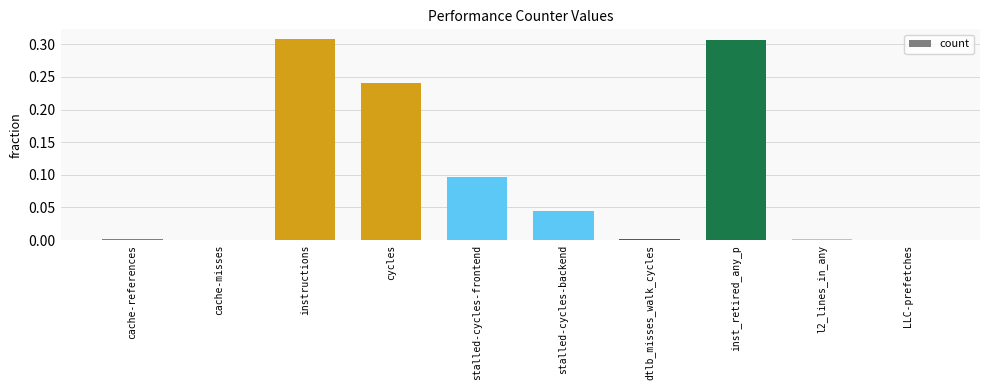

What is the sum of all values?

1.0